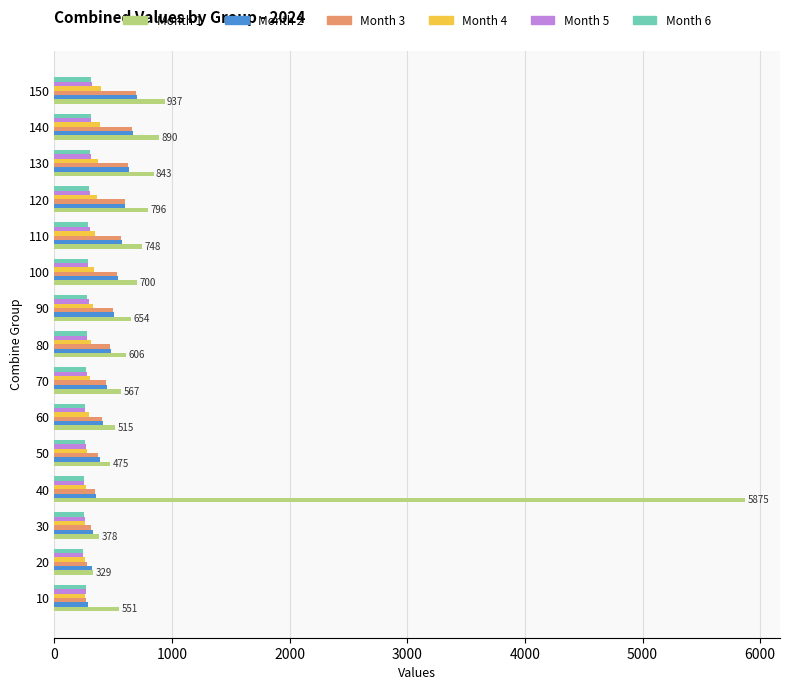

The value of Month 2 at 90 is 508. True or false?

True